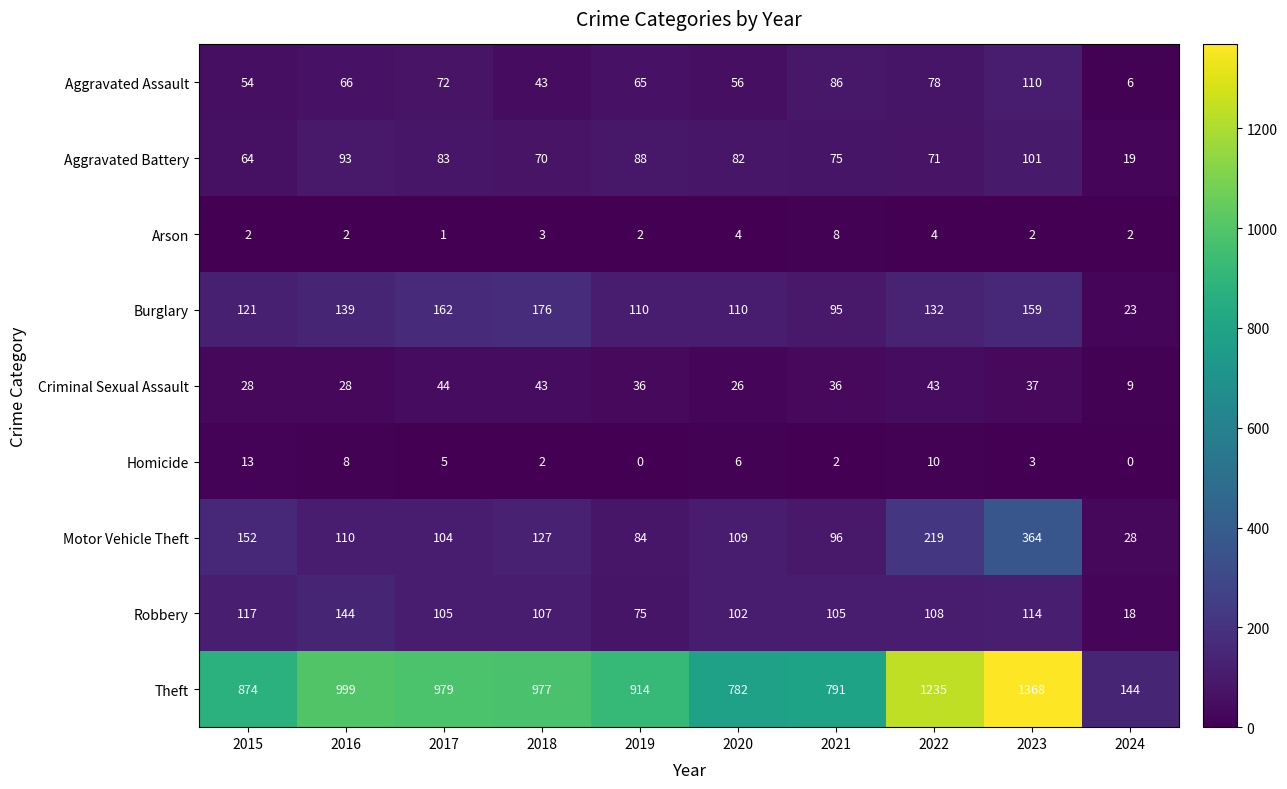

Is the value of Burglary at 2019 greater than the value of Arson at 2016?

Yes